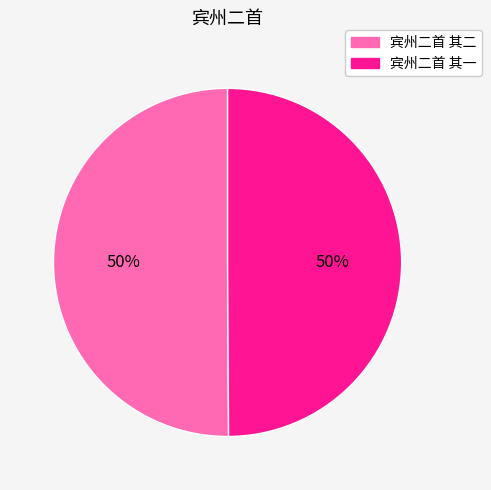

To the nearest percent, what percentage of the pie is 宾州二首 其二?

50%